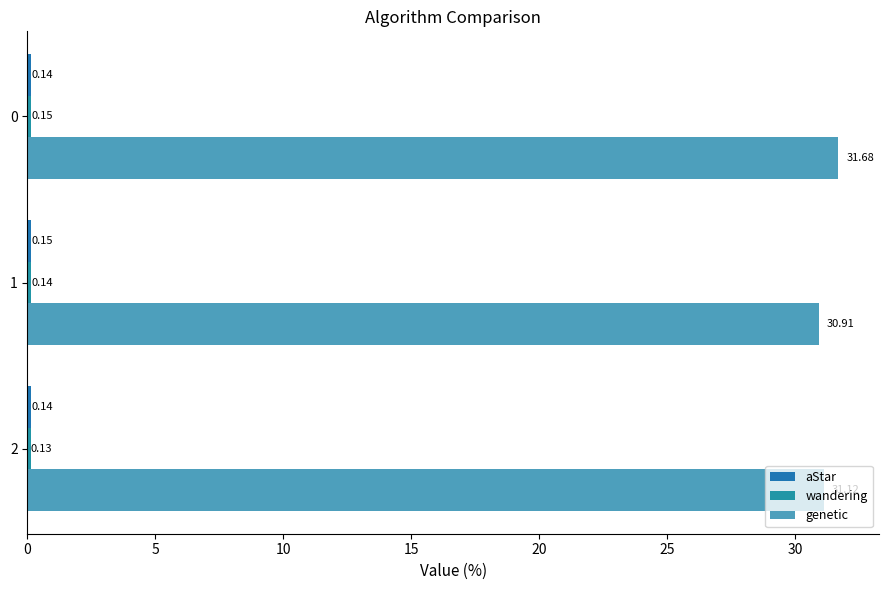

Reading right to left, transcribe all the data shown in this chart.

aStar: 0.1	0.2	0.1
wandering: 0.1	0.1	0.1
genetic: 31.1	30.9	31.7